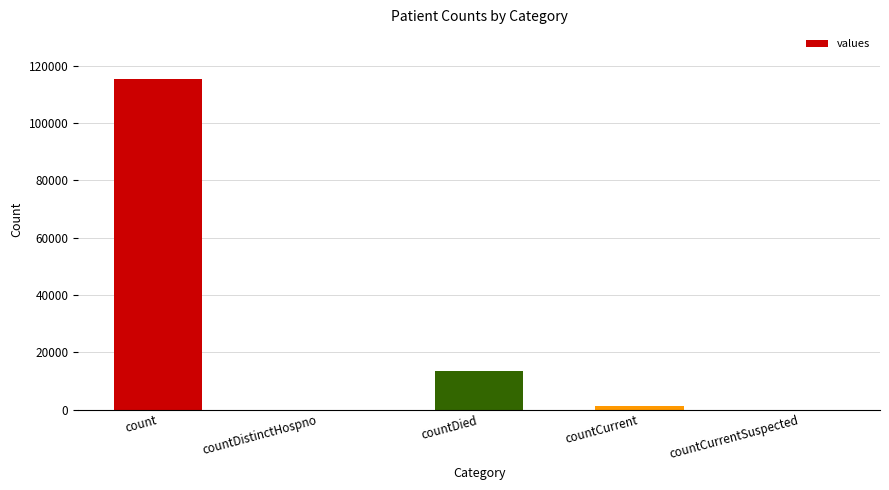

What is the greatest value displayed?

115379